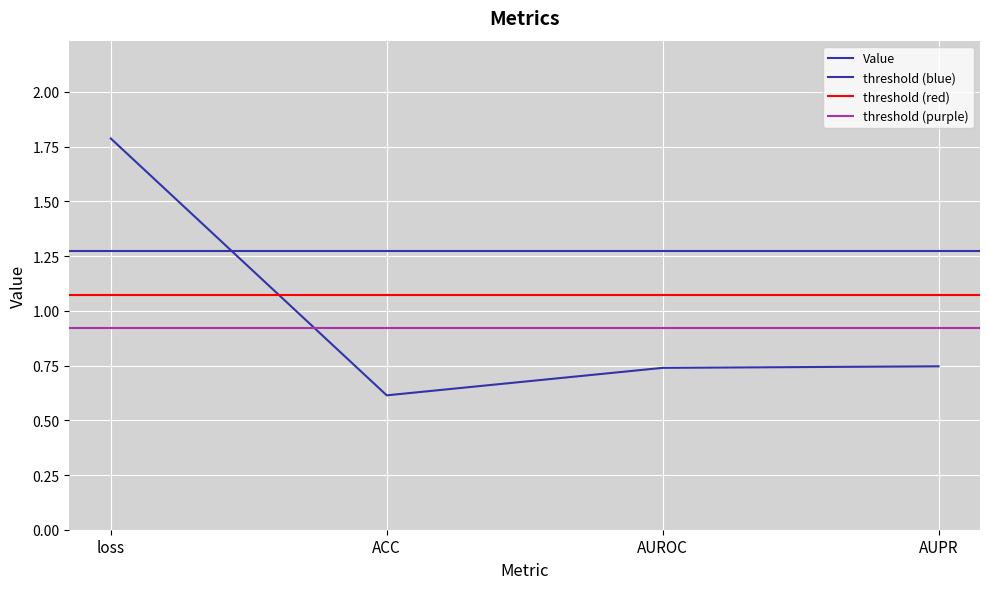

Rank the categories by value from lowest to highest.

ACC, AUROC, AUPR, loss